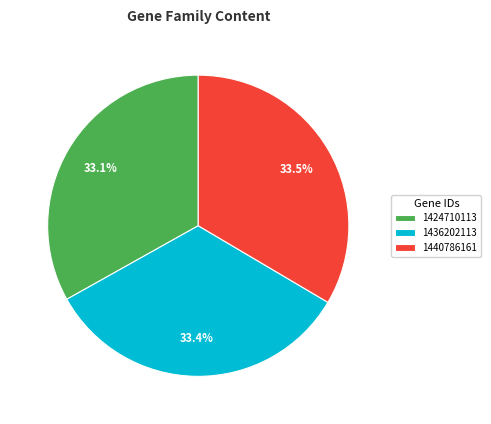

How many slices are in this pie chart?

3